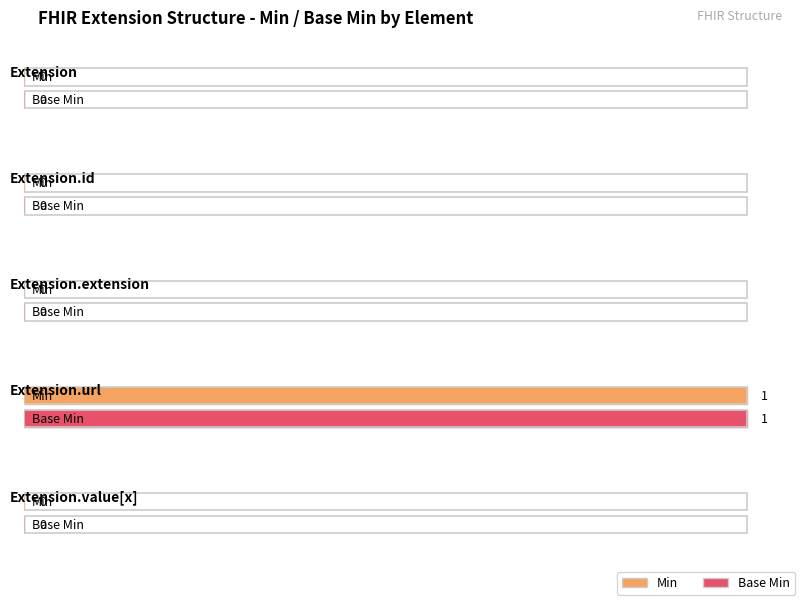

What is the highest value of the Base Min series?

1